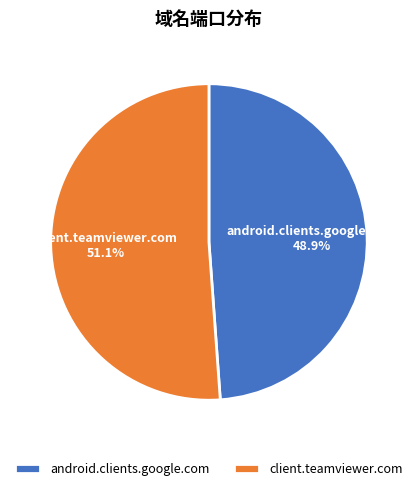

To the nearest percent, what is the combined percentage of android.clients.google.com and client.teamviewer.com?

100%